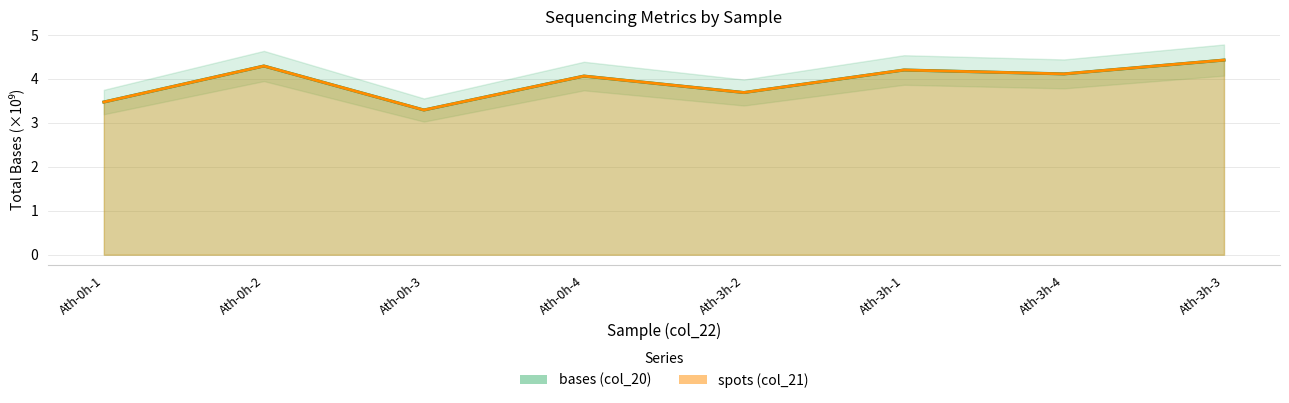

Which series has the largest range (max minus min)?

bases (col_20)